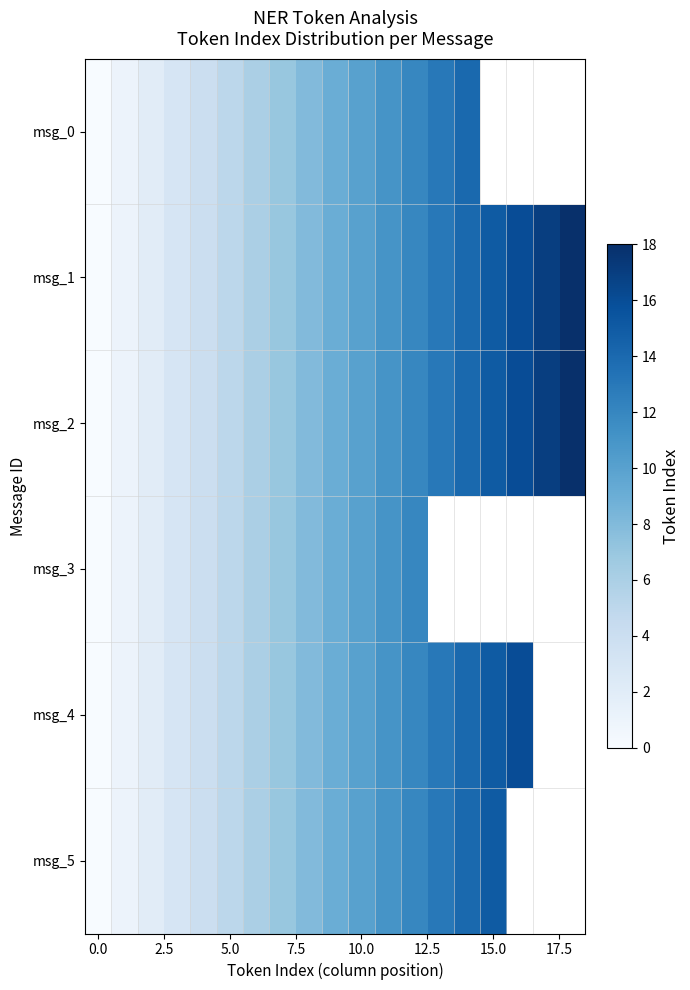

Where does the msg_5 series first go above 9?

10.0